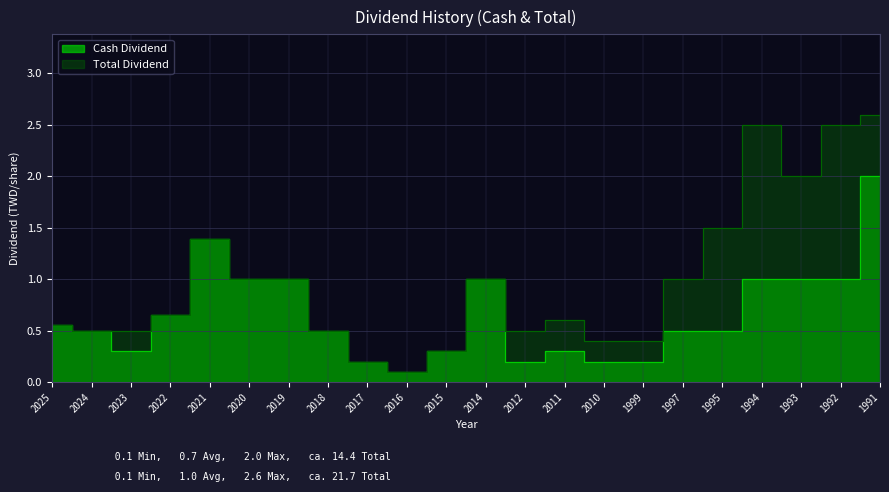

True or false: Cash Dividend and Total Dividend cross at least once.

False